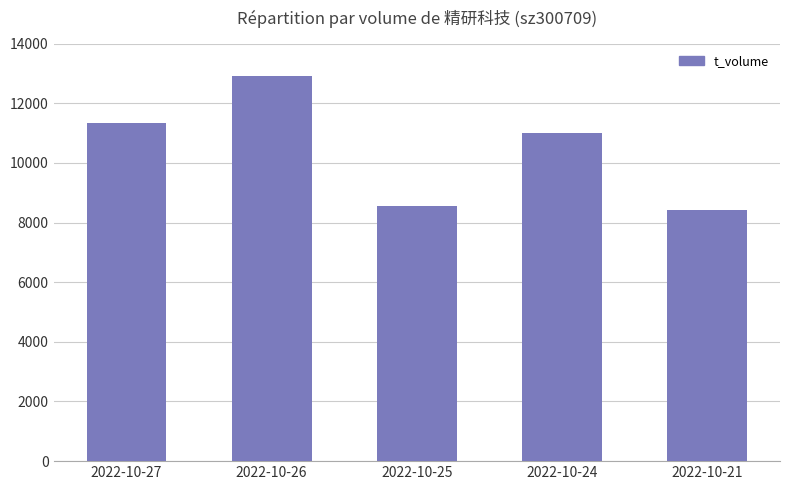

List the labels in order of value, largest first.

2022-10-26, 2022-10-27, 2022-10-24, 2022-10-25, 2022-10-21